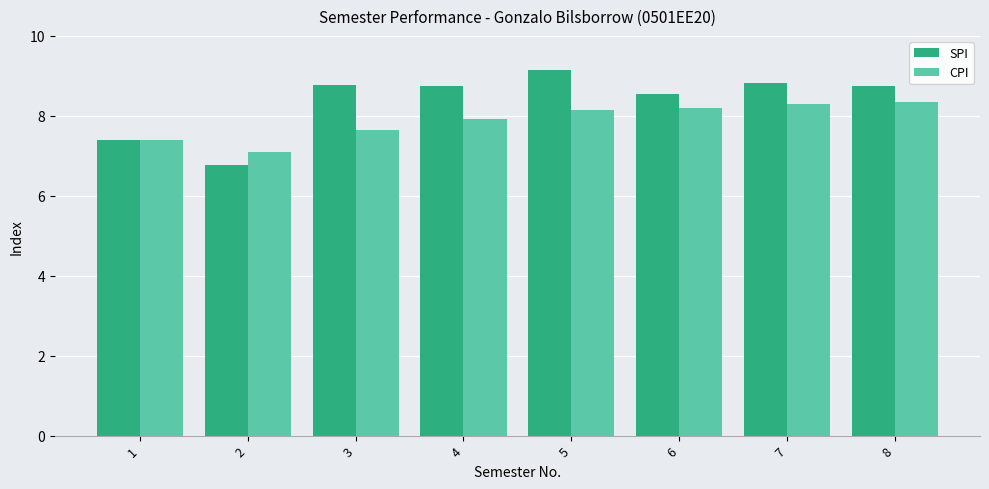

How many values in the SPI series exceed 8?

6